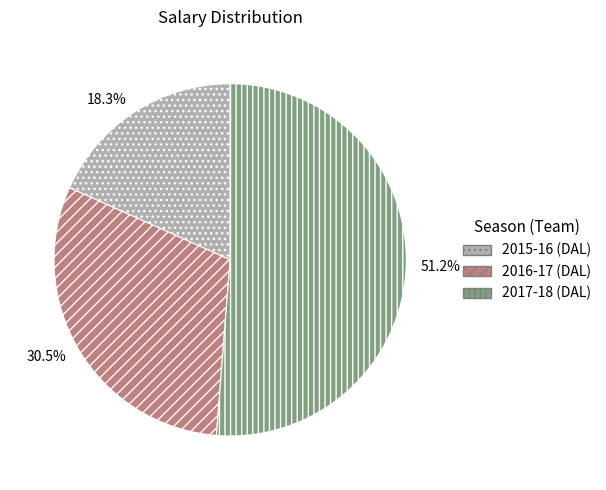

Is there any slice that represents more than half of the pie?

Yes